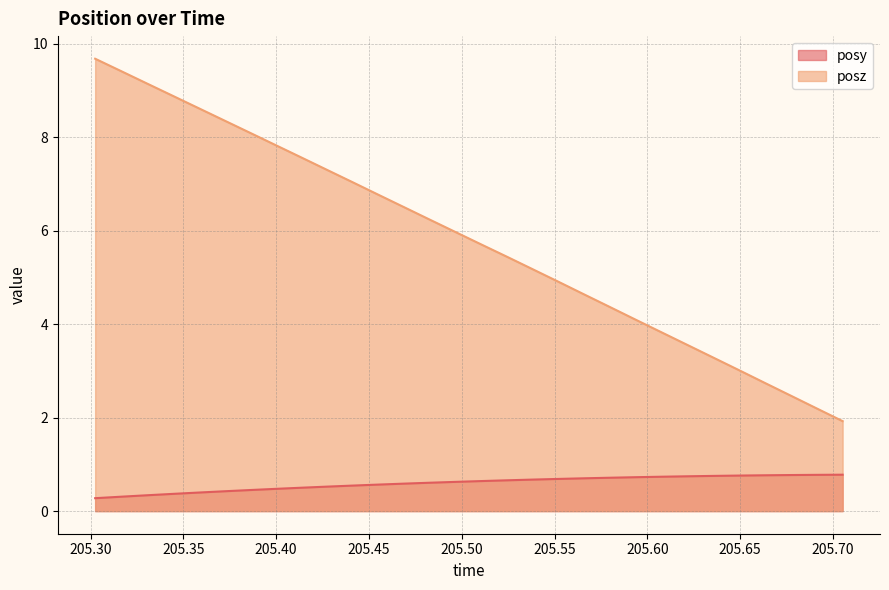

Which series has the largest range (max minus min)?

posz